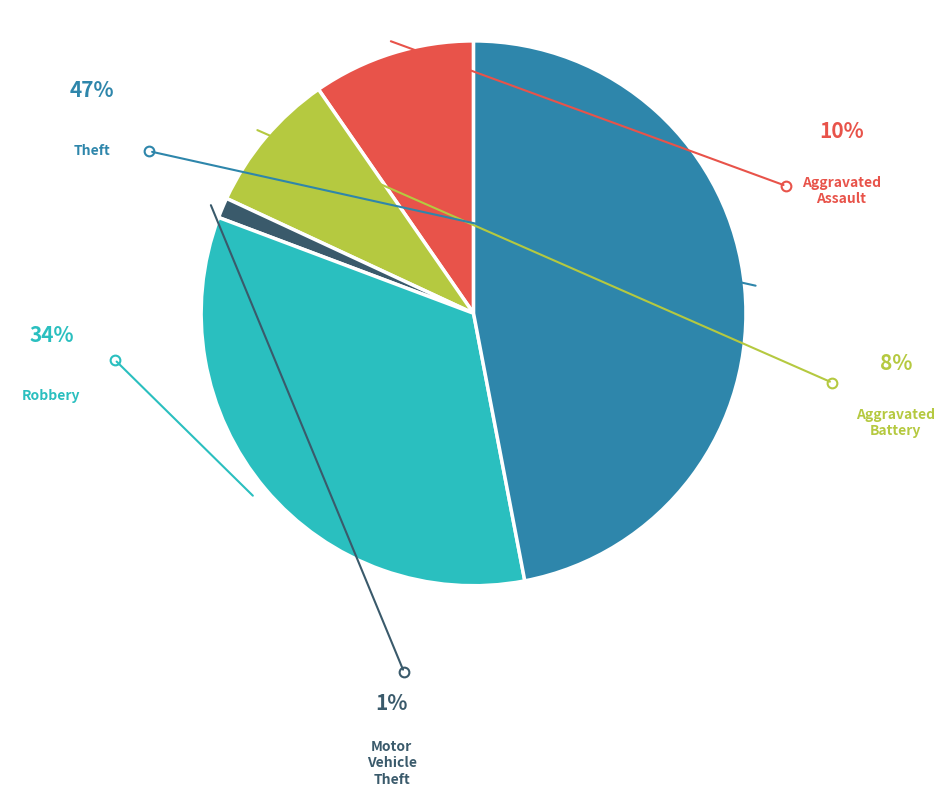

Is there any slice that represents more than half of the pie?

No